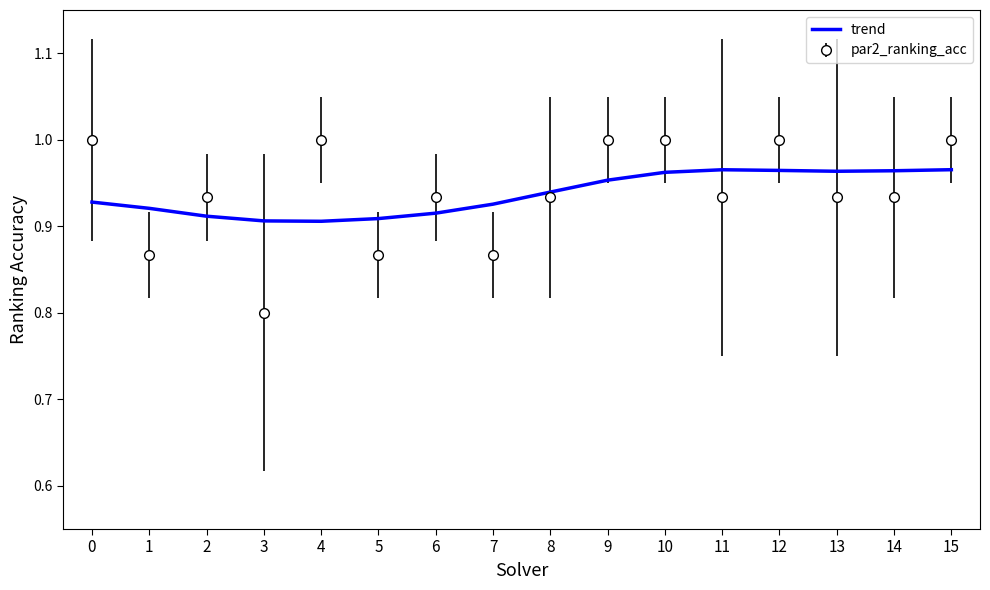

What is the minimum value shown in the chart?

0.8